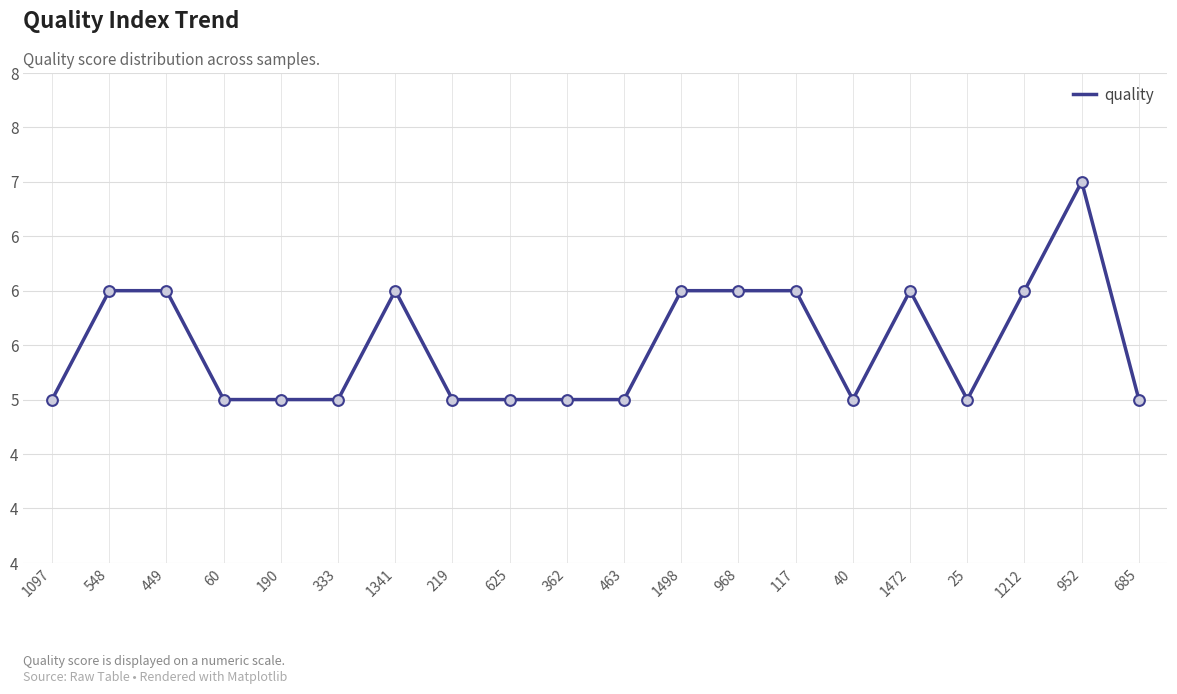

Approximately how many times larger is the value at 968 compared to 1212?

1.0